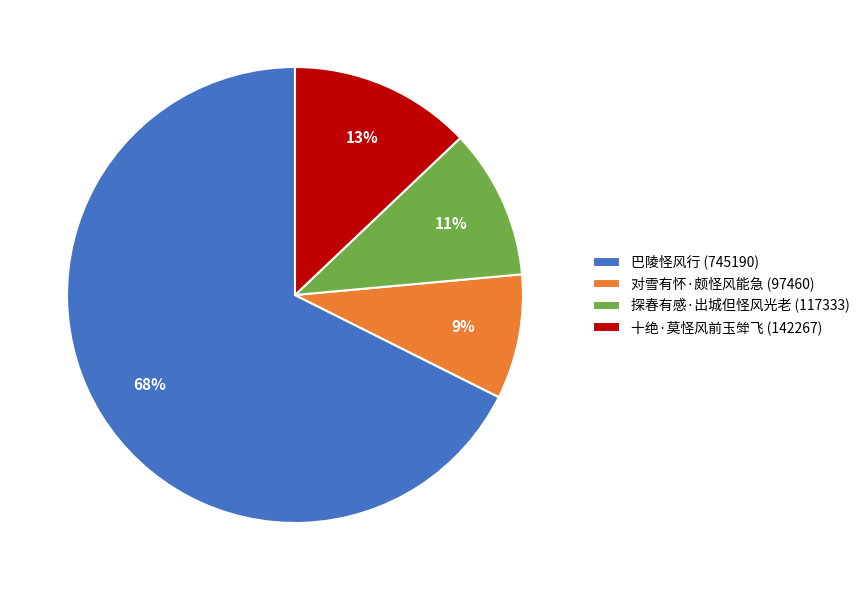

Is there any slice that represents more than half of the pie?

Yes